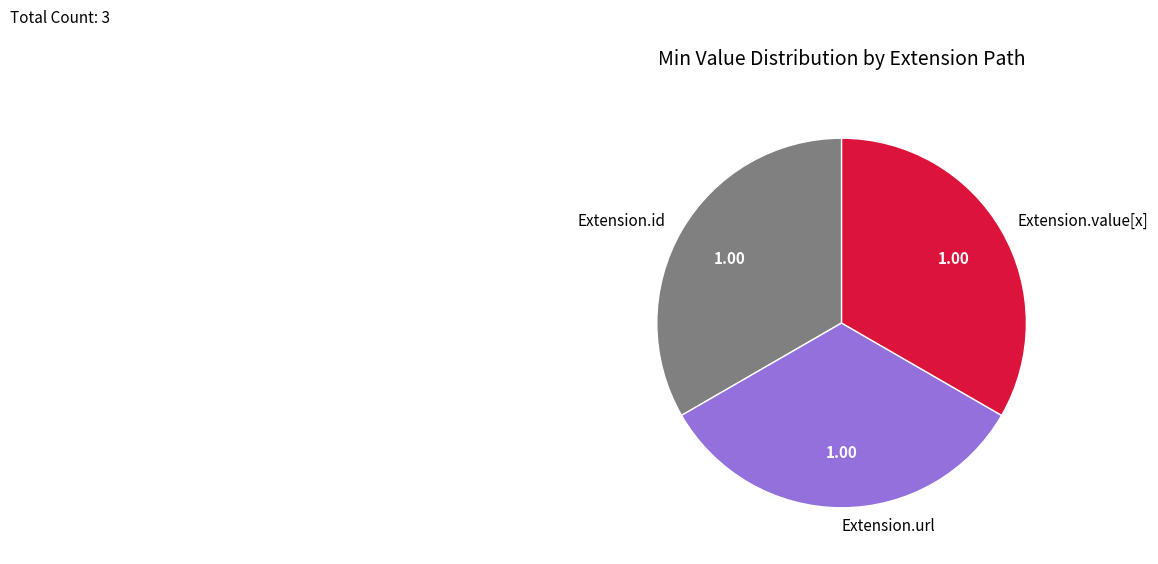

How many slices are in this pie chart?

3